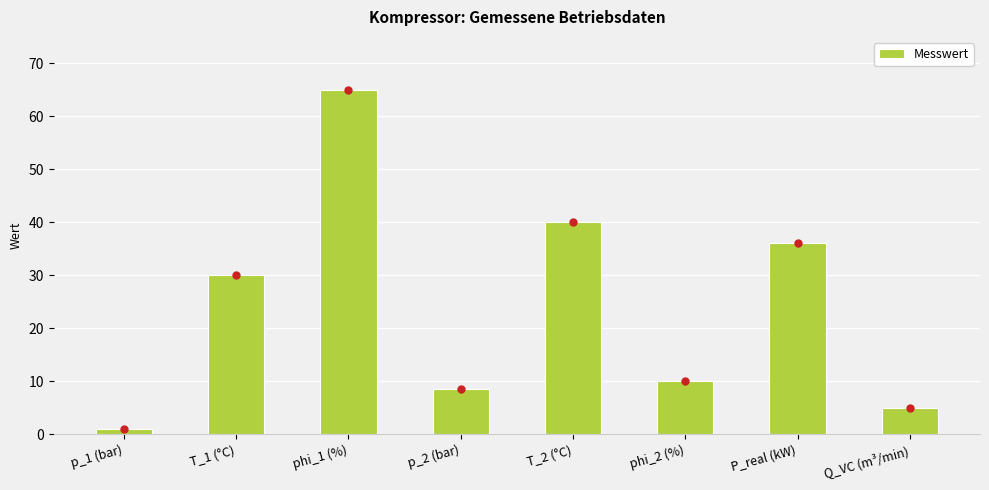

What is the greatest value displayed?

65.0